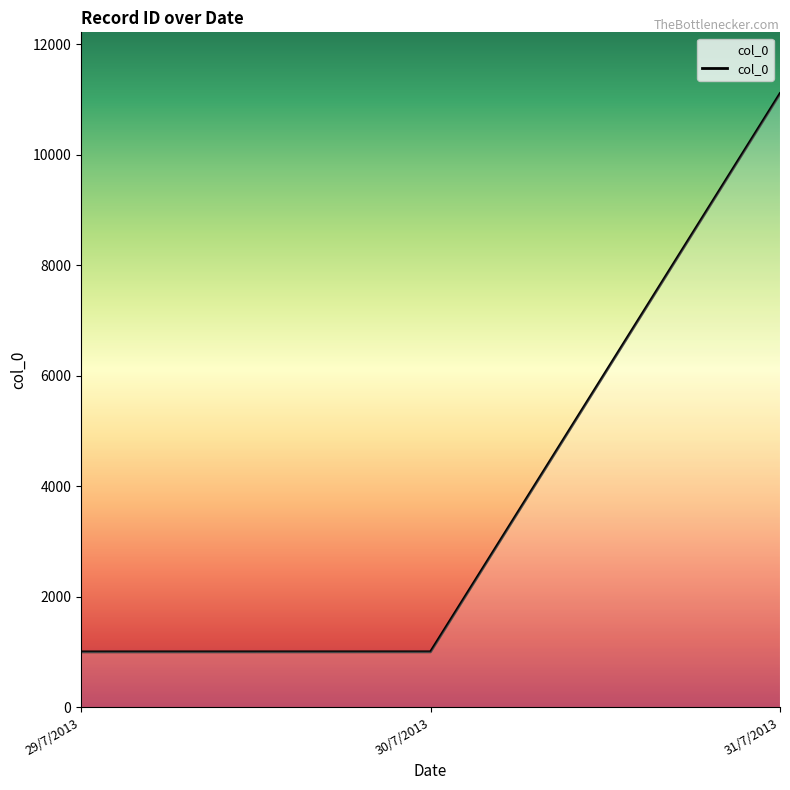

The value at 29/7/2013 is 359. True or false?

False